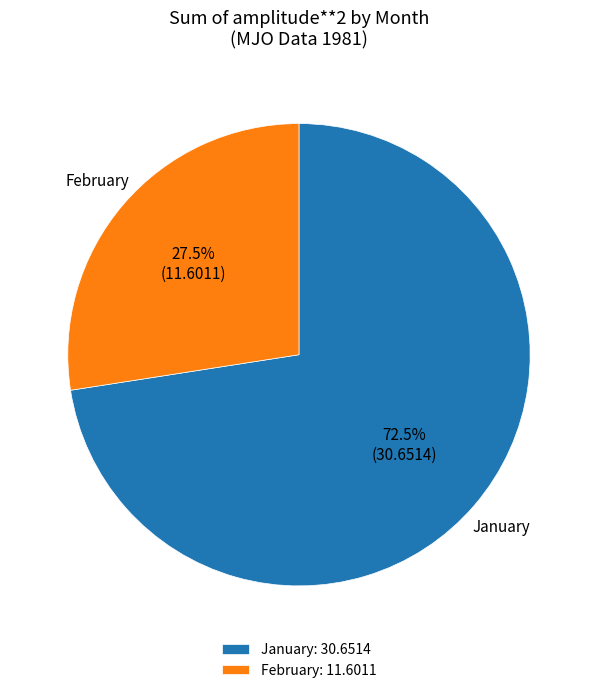

What percentage do February: 11.6011 and January: 30.6514 together represent?

100.0%